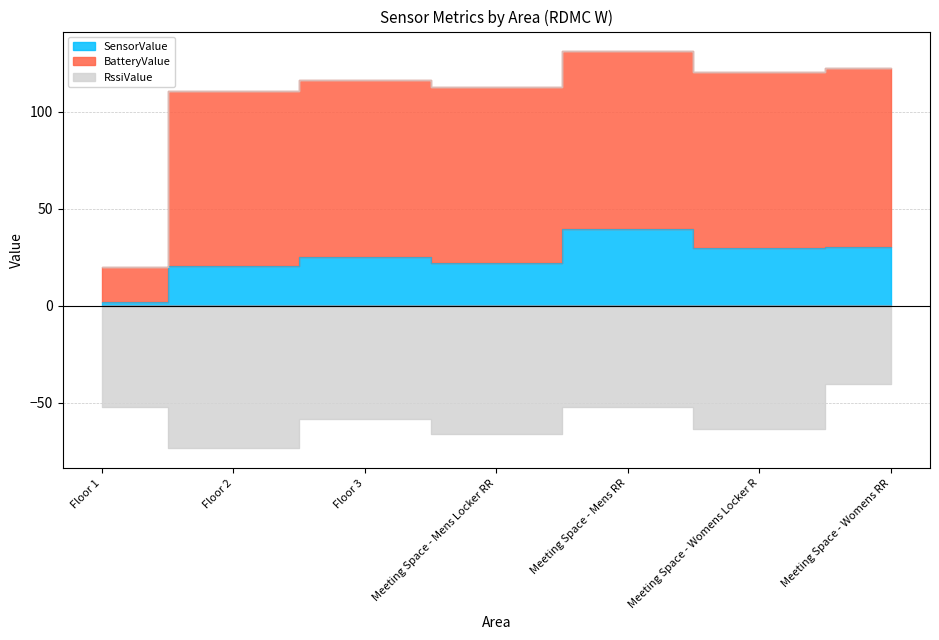

What is the smallest value displayed?

-73.5